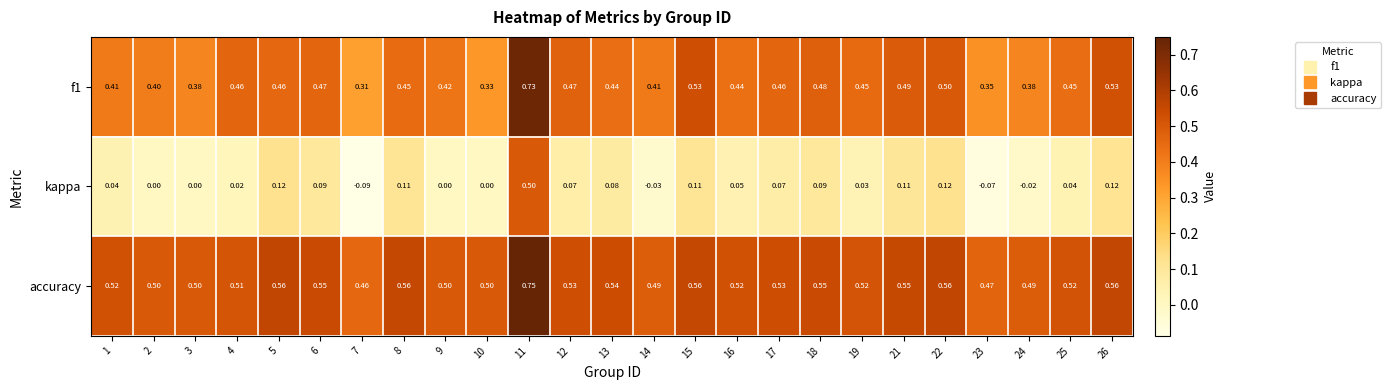

Between 1 and 23, which series saw the biggest shift?

kappa